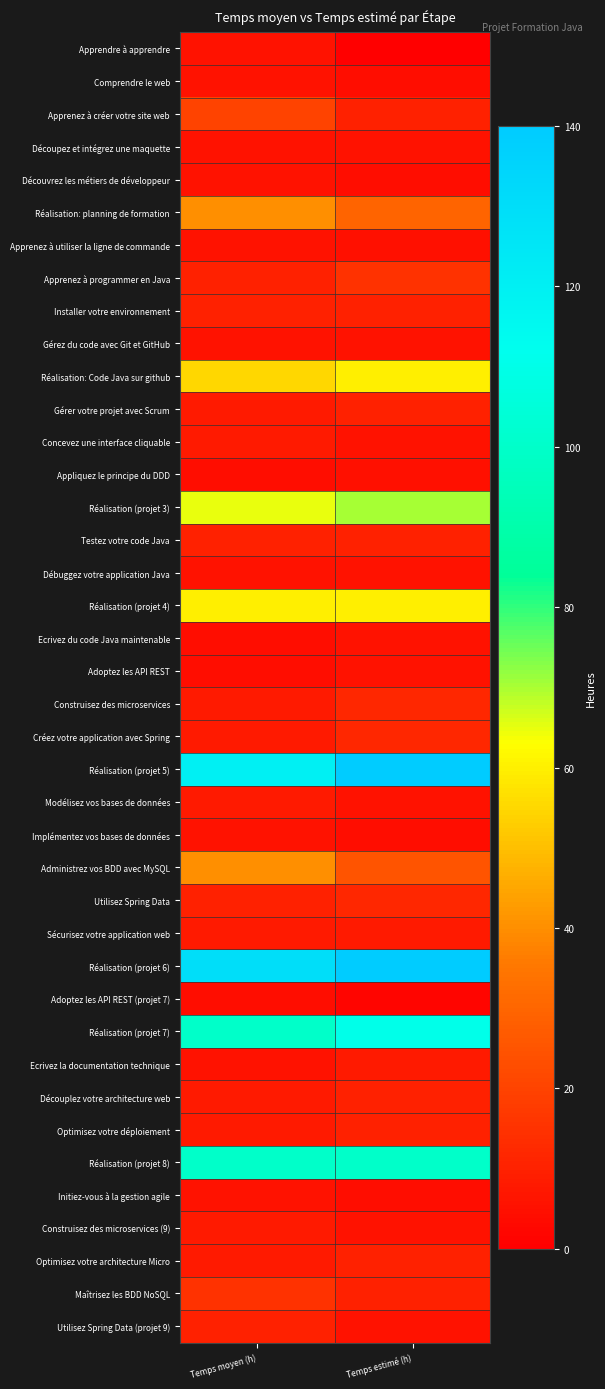

Reading left to right, extract all data points from this chart.

Apprendre à apprendre: Temps moyen (h)=6	Temps estimé (h)=0
Comprendre le web: Temps moyen (h)=6	Temps estimé (h)=4
Apprenez à créer votre site web: Temps moyen (h)=20	Temps estimé (h)=10
Découpez et intégrez une maquette: Temps moyen (h)=6	Temps estimé (h)=6
Découvrez les métiers de développeur: Temps moyen (h)=6	Temps estimé (h)=4
Réalisation: planning de formation: Temps moyen (h)=40	Temps estimé (h)=30
Apprenez à utiliser la ligne de commande: Temps moyen (h)=6	Temps estimé (h)=5
Apprenez à programmer en Java: Temps moyen (h)=10	Temps estimé (h)=15
Installer votre environnement: Temps moyen (h)=10	Temps estimé (h)=10
Gérez du code avec Git et GitHub: Temps moyen (h)=6	Temps estimé (h)=6
Réalisation: Code Java sur github: Temps moyen (h)=55	Temps estimé (h)=60
Gérer votre projet avec Scrum: Temps moyen (h)=8	Temps estimé (h)=10
Concevez une interface cliquable: Temps moyen (h)=8	Temps estimé (h)=6
Appliquez le principe du DDD: Temps moyen (h)=4	Temps estimé (h)=5
Réalisation (projet 3): Temps moyen (h)=65	Temps estimé (h)=70
Testez votre code Java: Temps moyen (h)=10	Temps estimé (h)=10
Débuggez votre application Java: Temps moyen (h)=6	Temps estimé (h)=6
Réalisation (projet 4): Temps moyen (h)=60	Temps estimé (h)=60
Ecrivez du code Java maintenable: Temps moyen (h)=4	Temps estimé (h)=6
Adoptez les API REST: Temps moyen (h)=4	Temps estimé (h)=6
Construisez des microservices: Temps moyen (h)=8	Temps estimé (h)=12
Créez votre application avec Spring: Temps moyen (h)=8	Temps estimé (h)=12
Réalisation (projet 5): Temps moyen (h)=120	Temps estimé (h)=140
Modélisez vos bases de données: Temps moyen (h)=8	Temps estimé (h)=6
Implémentez vos bases de données: Temps moyen (h)=6	Temps estimé (h)=4
Administrez vos BDD avec MySQL: Temps moyen (h)=40	Temps estimé (h)=25
Utilisez Spring Data: Temps moyen (h)=10	Temps estimé (h)=12
Sécurisez votre application web: Temps moyen (h)=8	Temps estimé (h)=8
Réalisation (projet 6): Temps moyen (h)=130	Temps estimé (h)=140
Adoptez les API REST (projet 7): Temps moyen (h)=4	Temps estimé (h)=2
Réalisation (projet 7): Temps moyen (h)=100	Temps estimé (h)=110
Ecrivez la documentation technique: Temps moyen (h)=6	Temps estimé (h)=8
Découplez votre architecture web: Temps moyen (h)=8	Temps estimé (h)=10
Optimisez votre déploiement: Temps moyen (h)=8	Temps estimé (h)=10
Réalisation (projet 8): Temps moyen (h)=100	Temps estimé (h)=100
Initiez-vous à la gestion agile: Temps moyen (h)=6	Temps estimé (h)=4
Construisez des microservices (9): Temps moyen (h)=8	Temps estimé (h)=6
Optimisez votre architecture Micro: Temps moyen (h)=8	Temps estimé (h)=10
Maîtrisez les BDD NoSQL: Temps moyen (h)=15	Temps estimé (h)=10
Utilisez Spring Data (projet 9): Temps moyen (h)=10	Temps estimé (h)=6